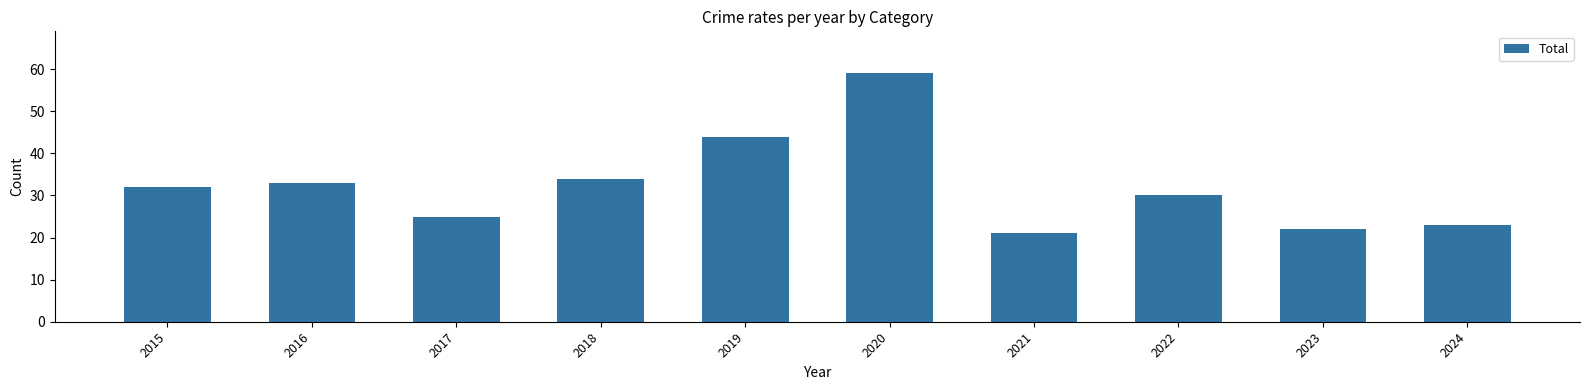

What is the ratio of the value at 2015 to the value at 2023?

1.5